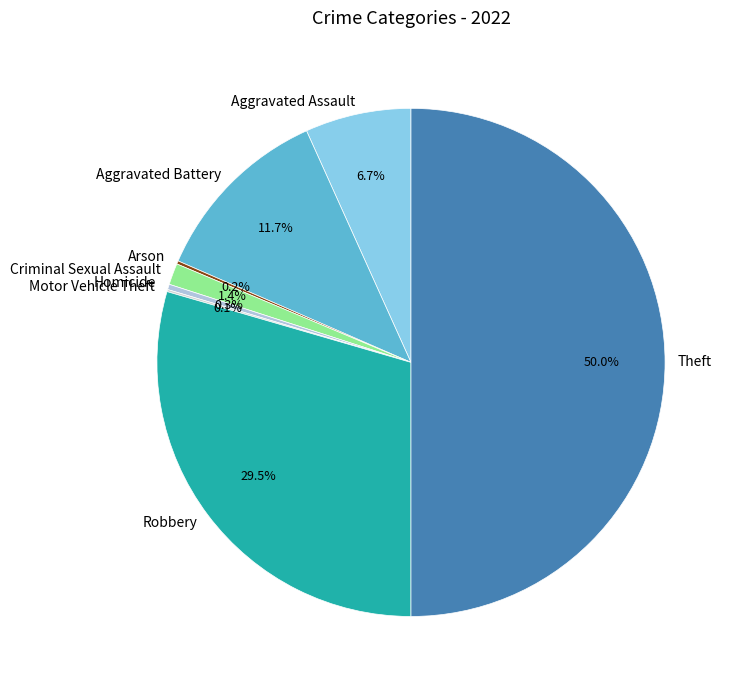

To the nearest percent, what is the combined percentage of Robbery and Aggravated Assault?

36%